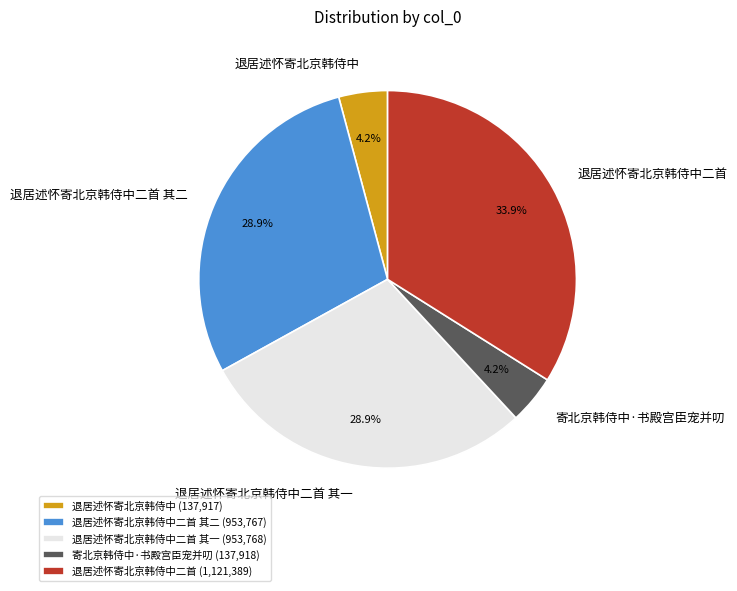

What portion of the pie excludes 退居述怀寄北京韩侍中 (137,917)?

95.8%